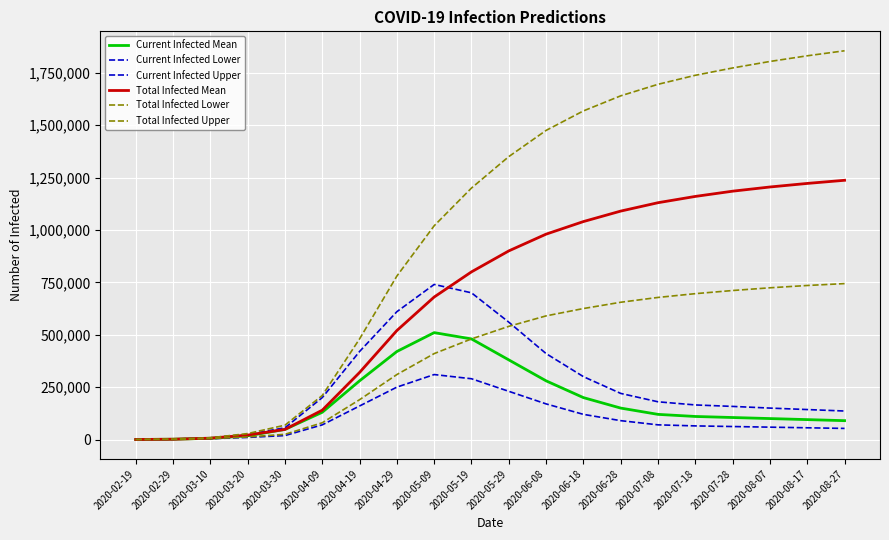

What is the value of the Total Infected Lower point at the 10th from the left?

480000